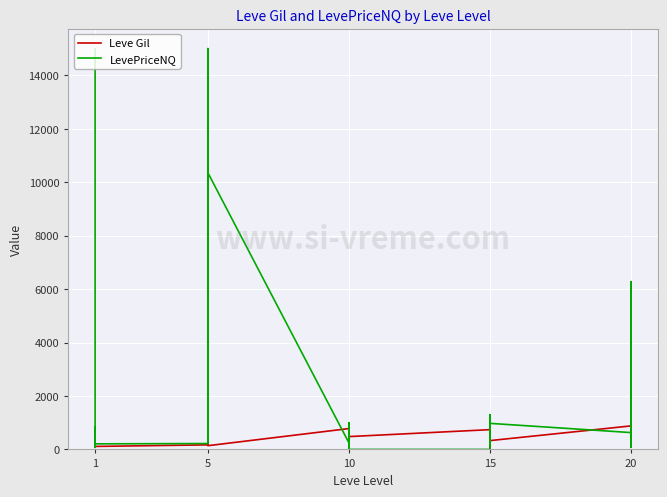

Is the value of LevePriceNQ at 10 greater than the value of Leve Gil at 1?

No